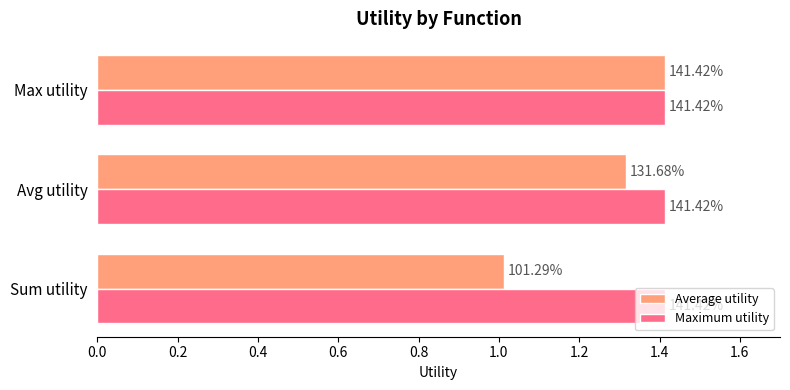

What are all the series names shown in the legend?

Average utility, Maximum utility